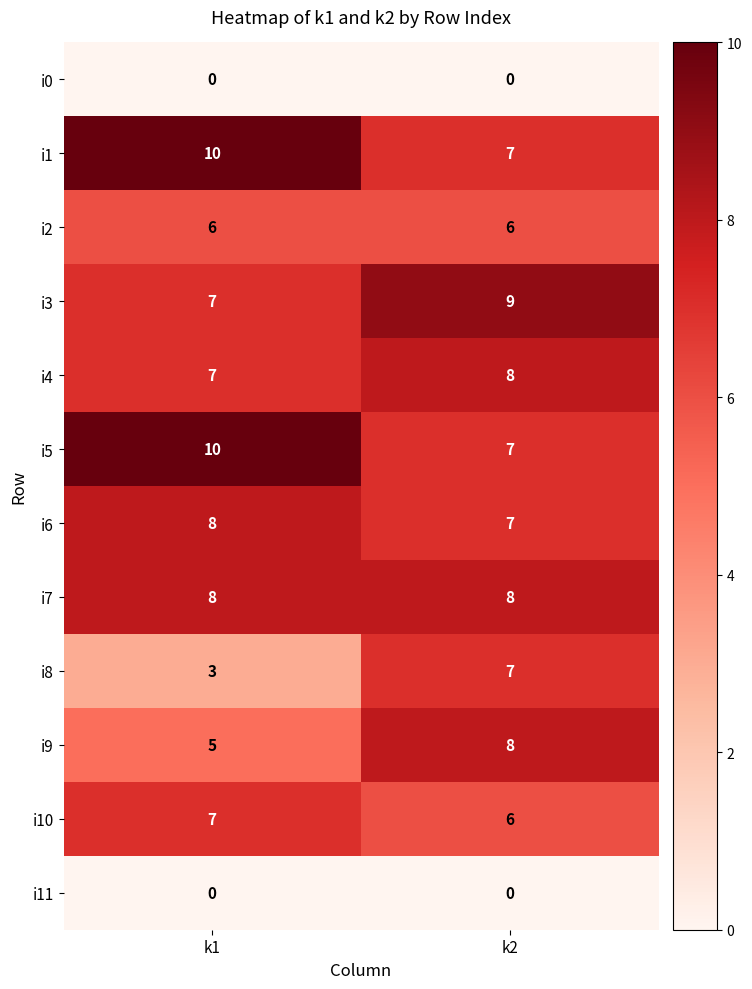

Reading left to right, what are all the values shown in this chart?

i0: k1=0	k2=0
i1: k1=10	k2=7
i2: k1=6	k2=6
i3: k1=7	k2=9
i4: k1=7	k2=8
i5: k1=10	k2=7
i6: k1=8	k2=7
i7: k1=8	k2=8
i8: k1=3	k2=7
i9: k1=5	k2=8
i10: k1=7	k2=6
i11: k1=0	k2=0